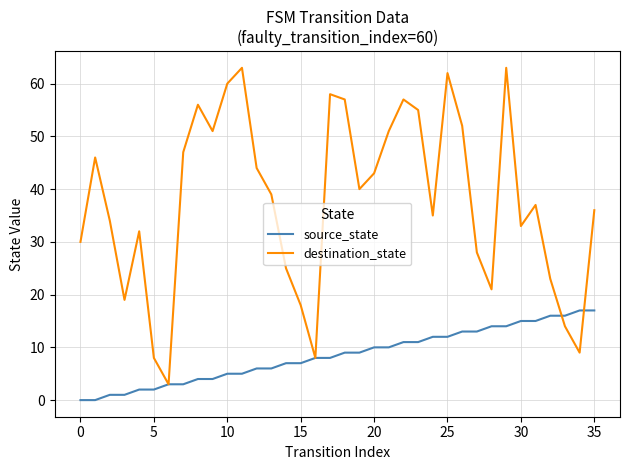

Which series has the largest total across all categories?

destination_state